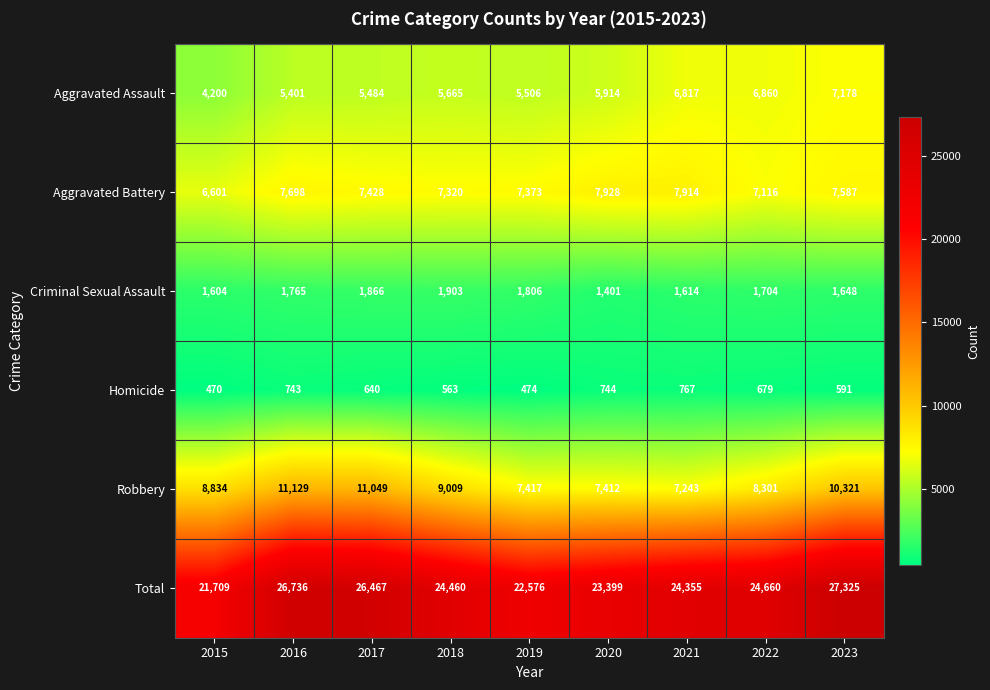

At which category is the sum across all series the highest?

2023